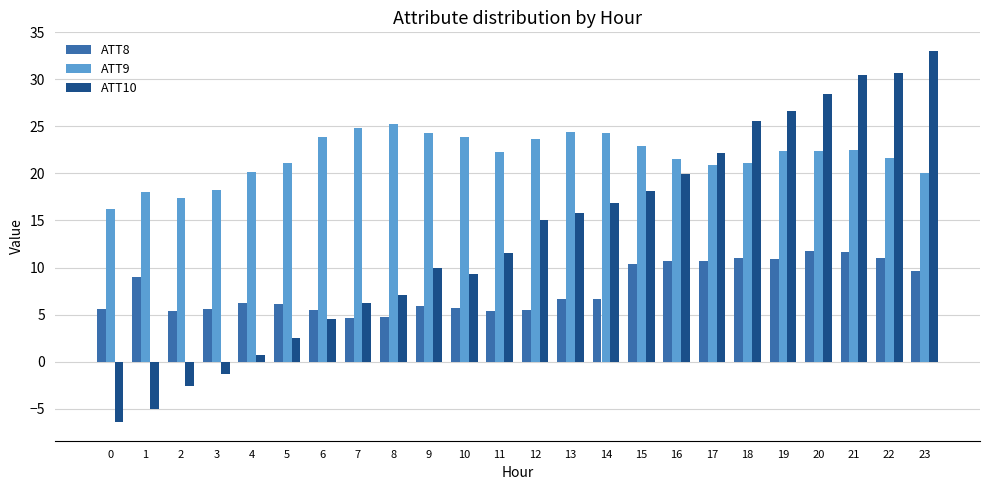

Rank the series by their maximum value, from lowest to highest.

ATT8, ATT9, ATT10